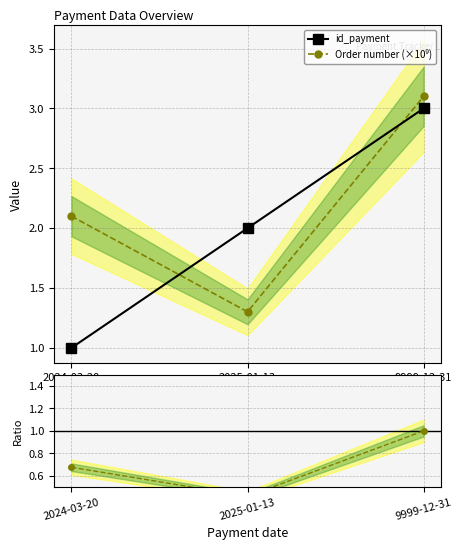

What is the label of the 2nd point from the left?

2025-01-13